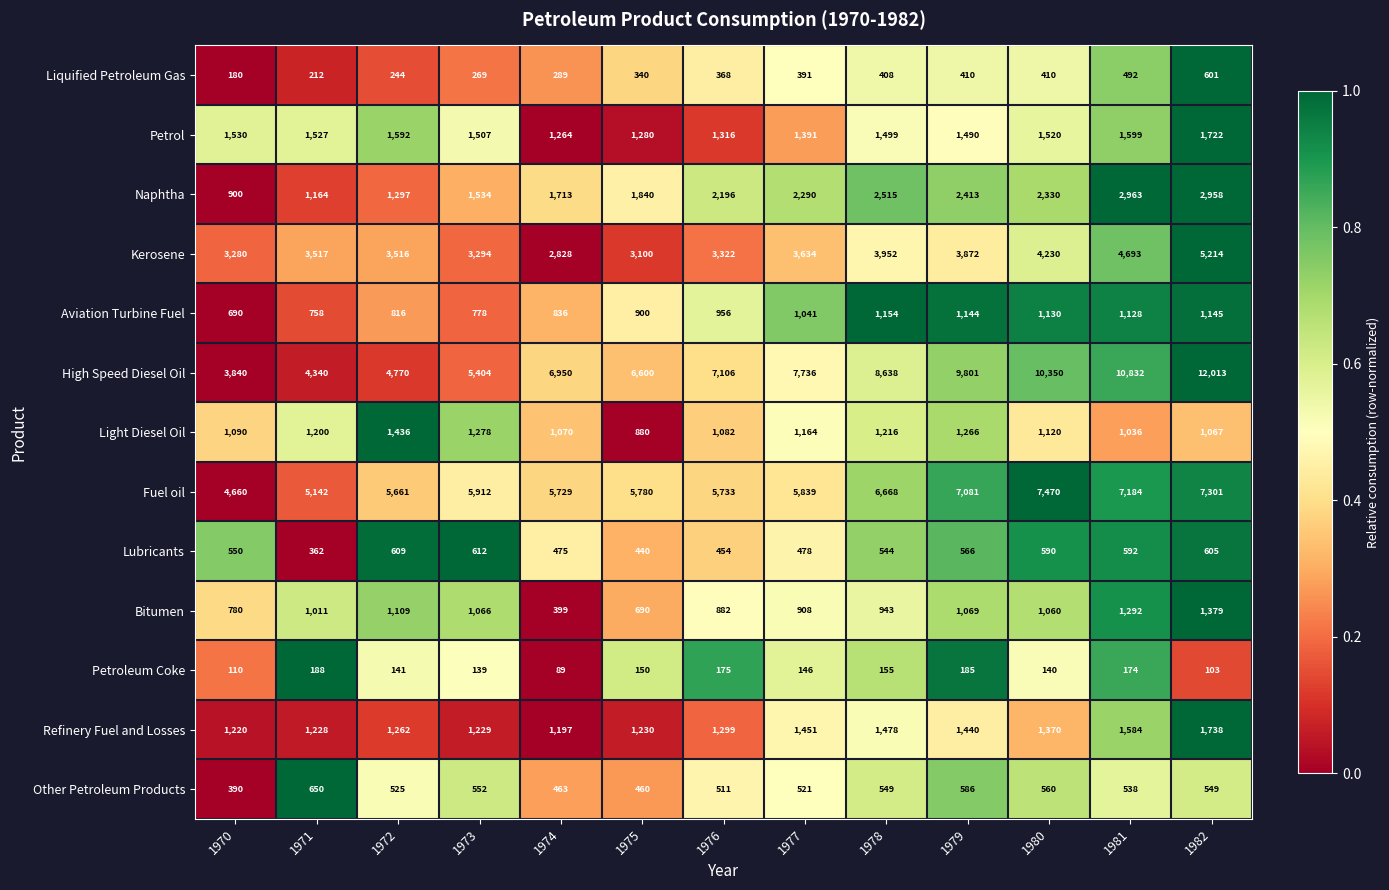

The Petrol series shows 731 at 1976. True or false?

False